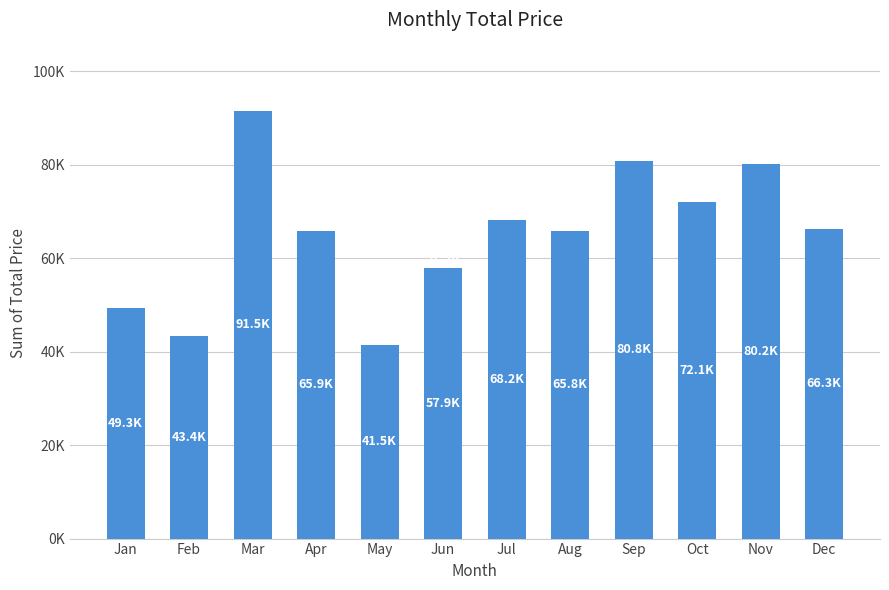

Does the chart contain stacked bars?

No